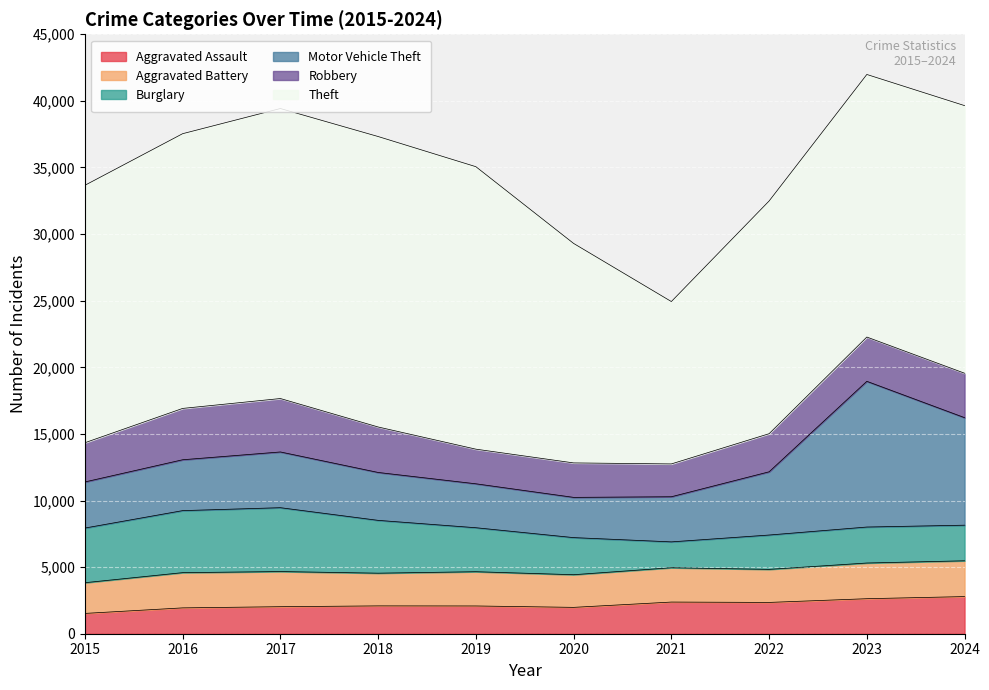

How many values in the Aggravated Battery series exceed 2577?

4